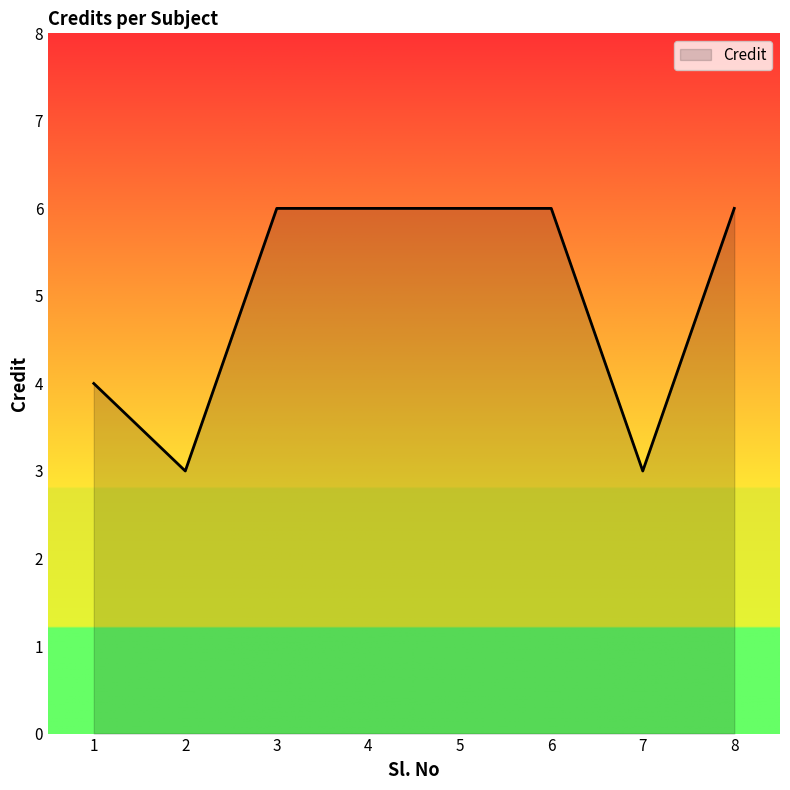

What is the smallest value displayed?

3